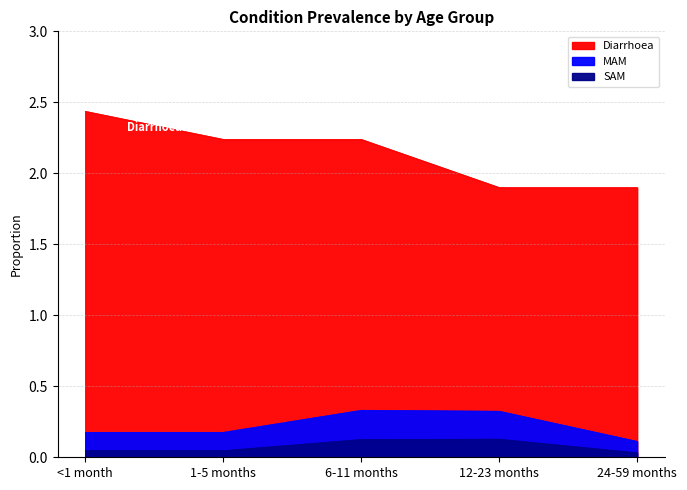

What is the spread (max minus min) of values at 12-23 months?

1.8